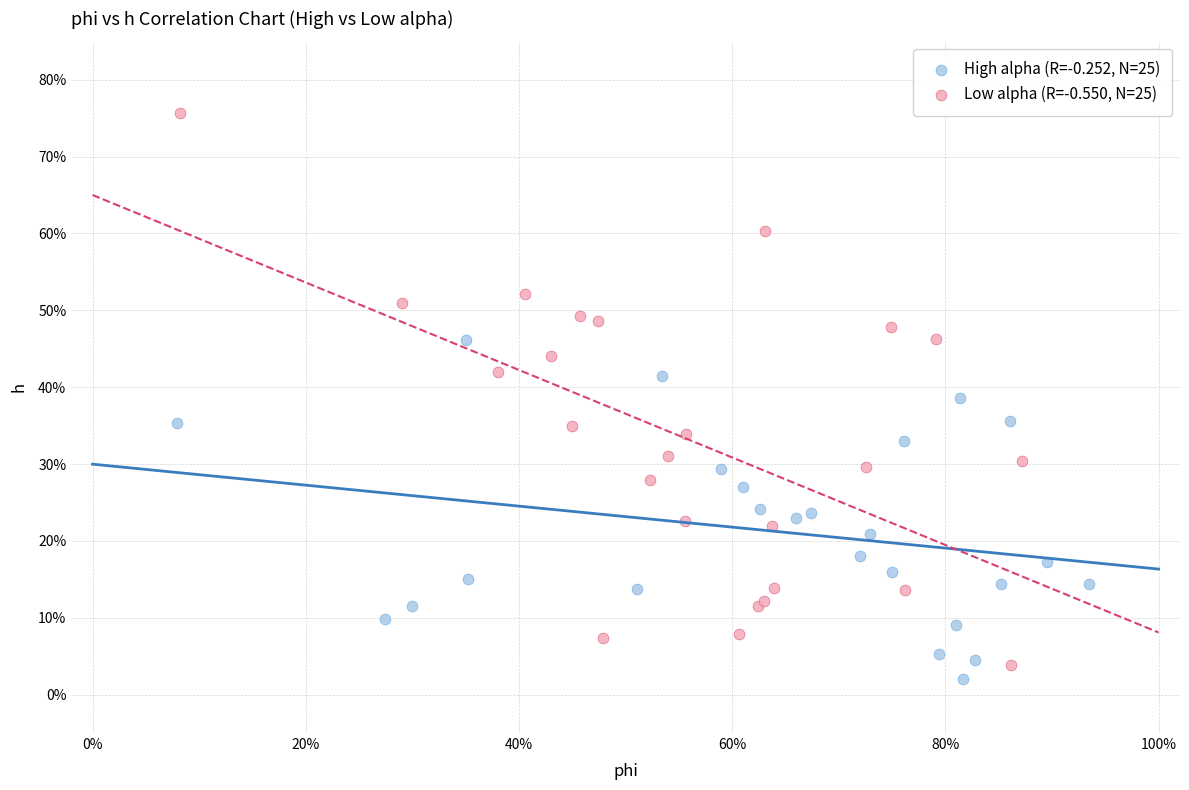

What are all the series names shown in the legend?

High alpha (R=-0.252, N=25), Low alpha (R=-0.550, N=25)